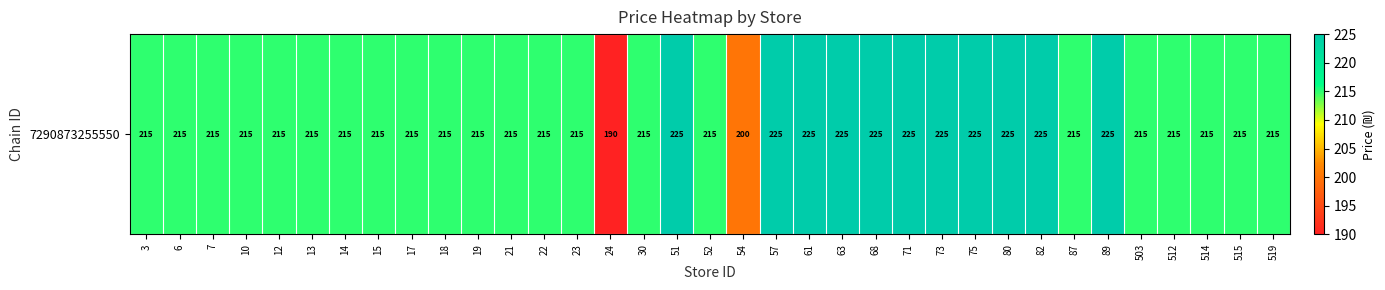

What is the approximate value at 6?

215